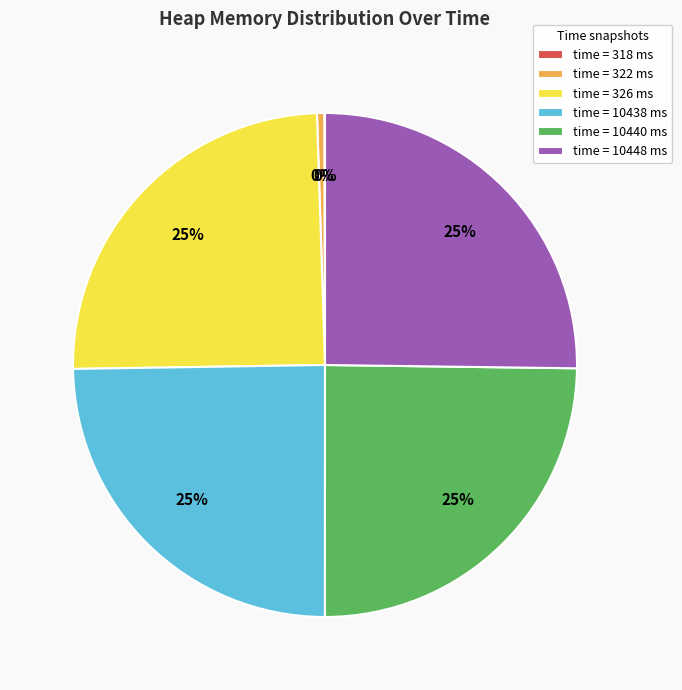

What percentage is the time = 10448 ms slice, to the nearest percent?

25%